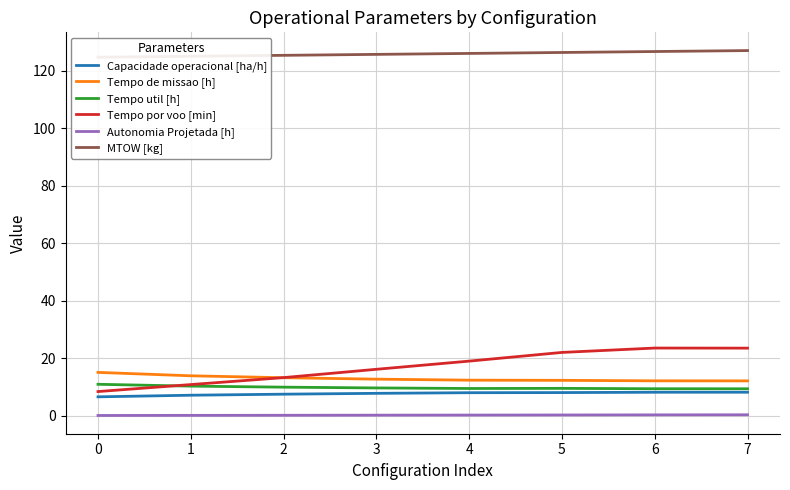

Does the chart display data point markers on the line(s)?

No